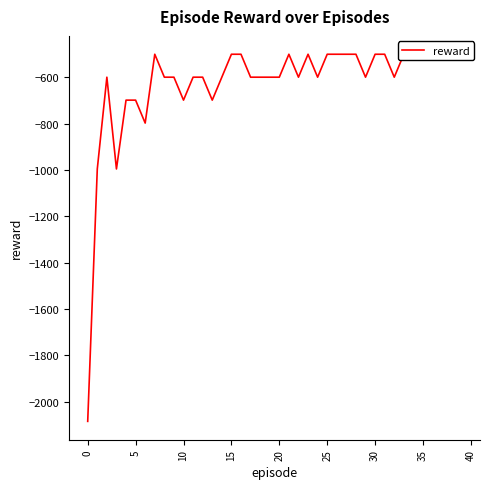

What is the label of the 29th point from the right?

11